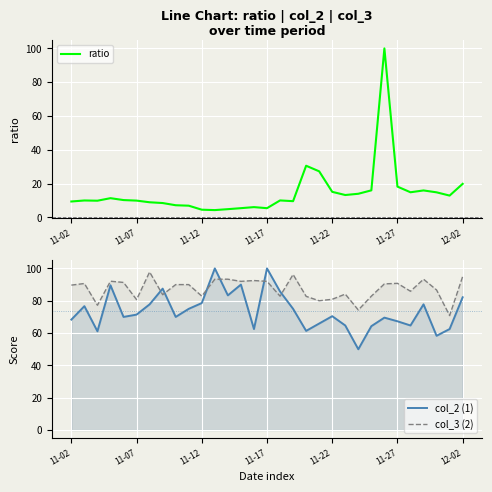

True or false: ratio has a value of 15.1 at 11-22.

True